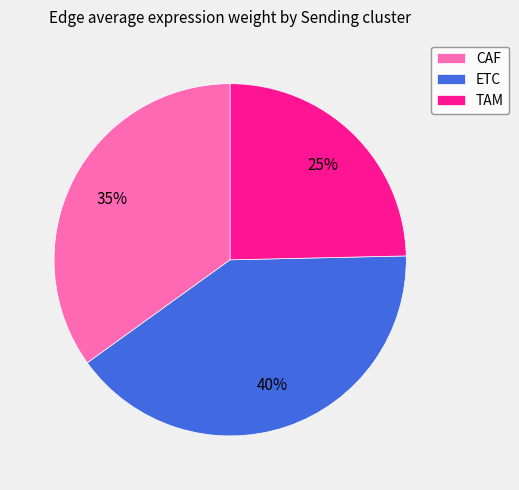

To the nearest percent, what is the combined percentage of CAF and TAM?

60%